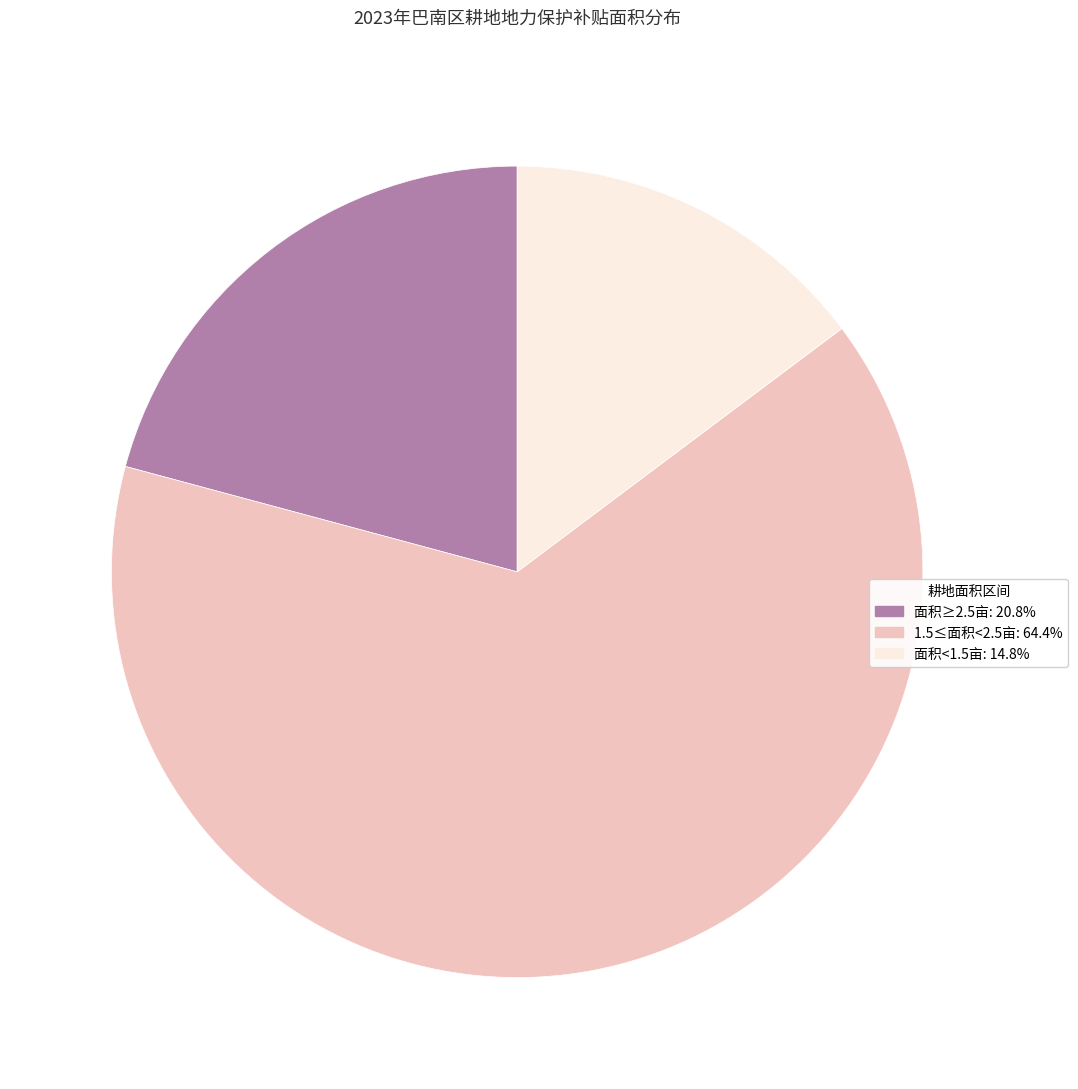

What is the ratio of the value at 面积≥2.5亩: 20.8% to the value at 1.5≤面积<2.5亩: 64.4%?

0.3